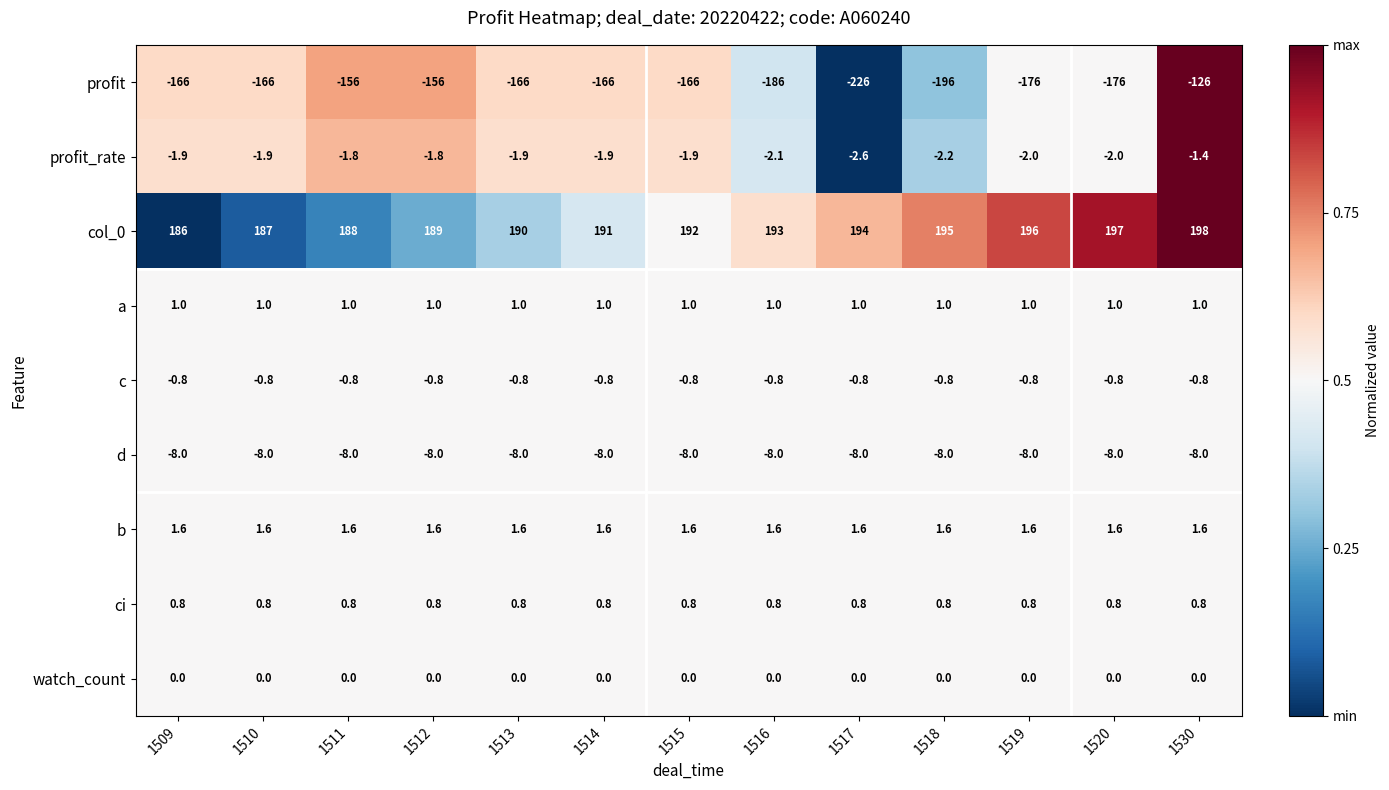

Where is col_0 nearest to the value 192?

1515